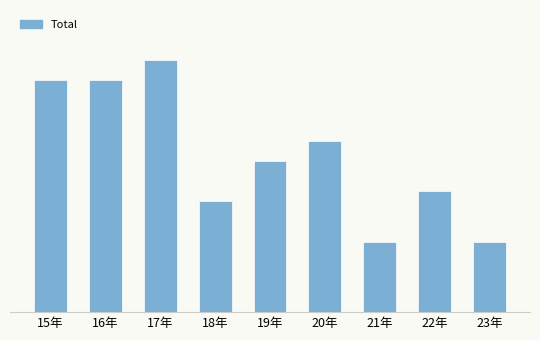

What value does the data have at 18年, to the nearest 5?

10